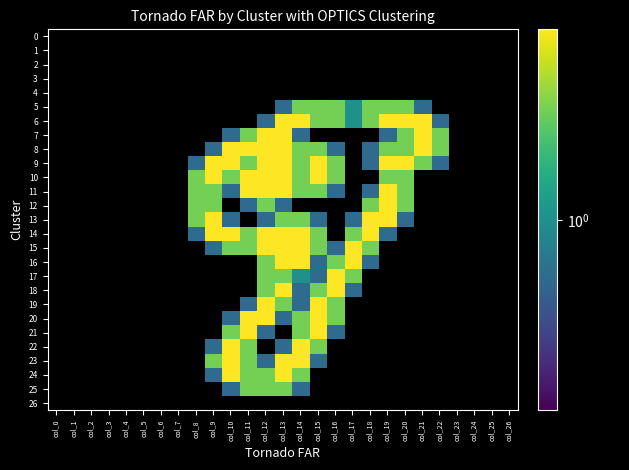

At which category does the chart reach its peak across all series?

col_13